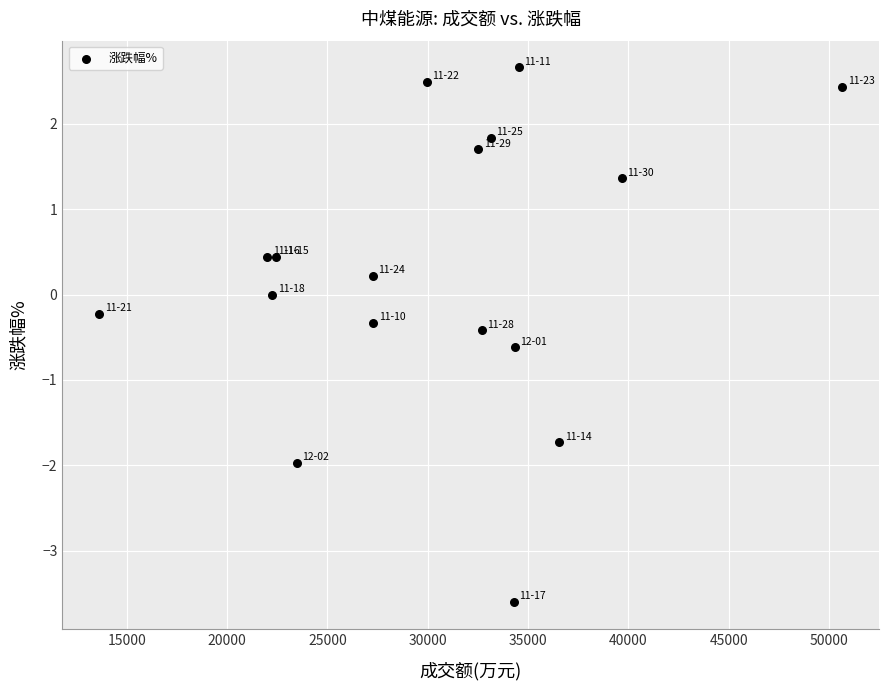

What is the range of X values (max minus min)?

37015.0